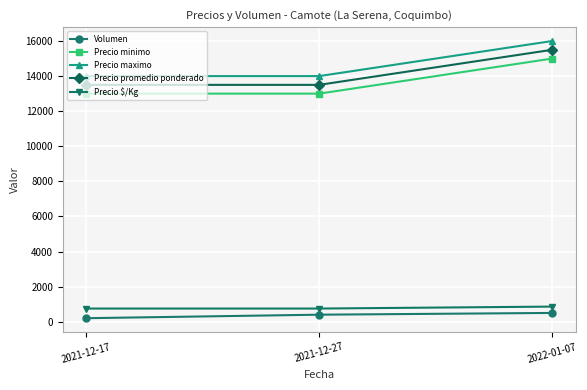

What is the label of the 3rd point from the left?

2022-01-07